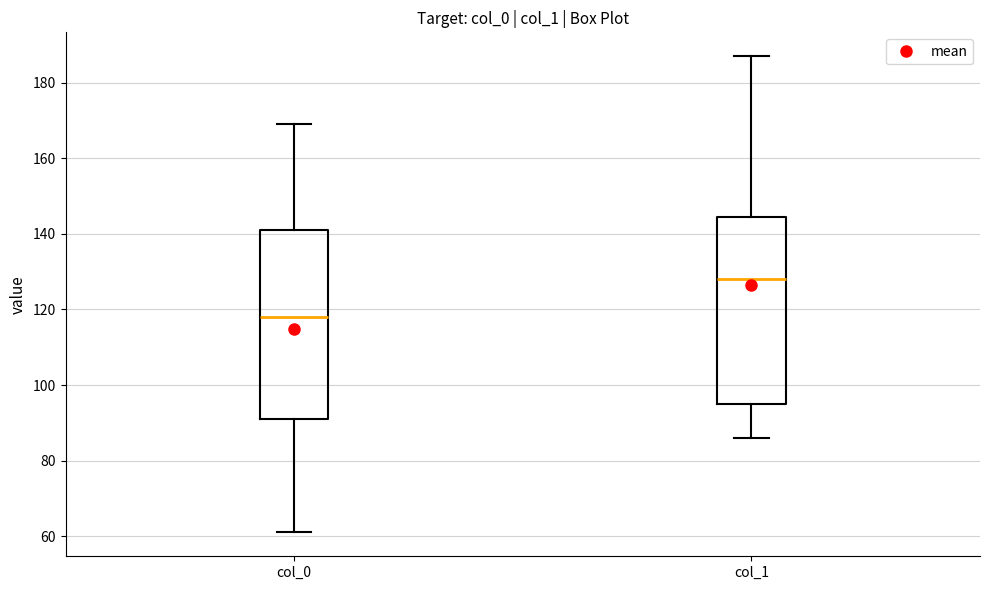

Reading left to right, transcribe this box plot: for each box, give where its median line is, the range the box spans, and where its two whiskers end, as read against the y-axis. The values are not printed on the chart, so give them approximately, as read against the axis.

col_0: median 118, box 92 to 142, whiskers 62 to 170
col_1: median 128, box 96 to 144, whiskers 86 to 188